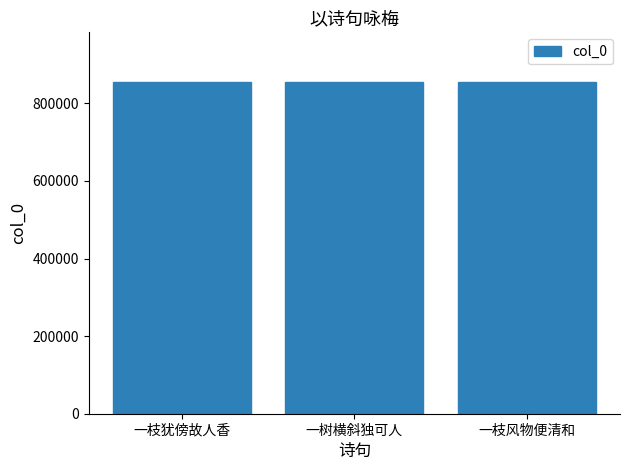

The chart shows a value of 481692 at 一枝风物便清和. True or false?

False